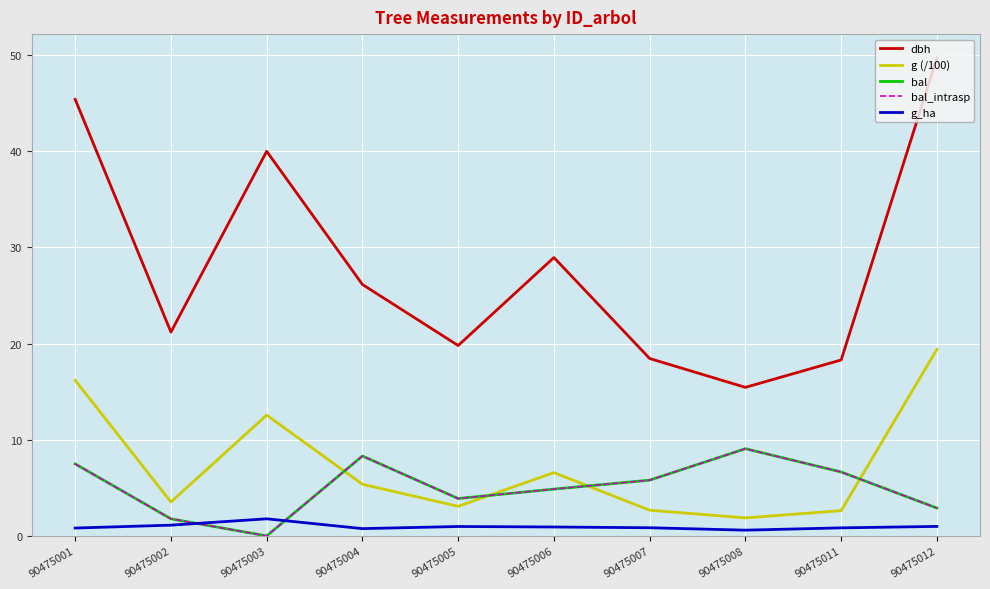

Does the chart have visible grid lines?

Yes